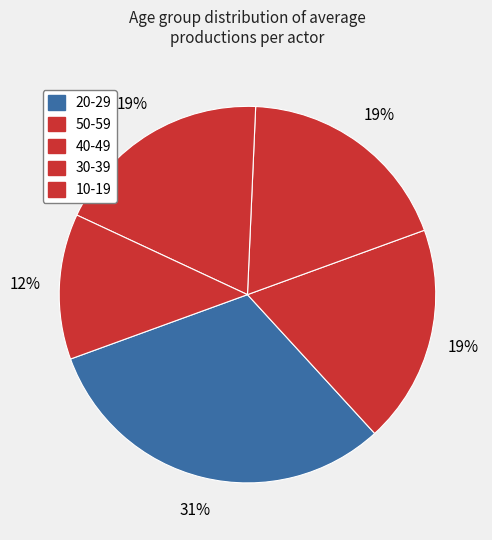

How many slices are in this pie chart?

5